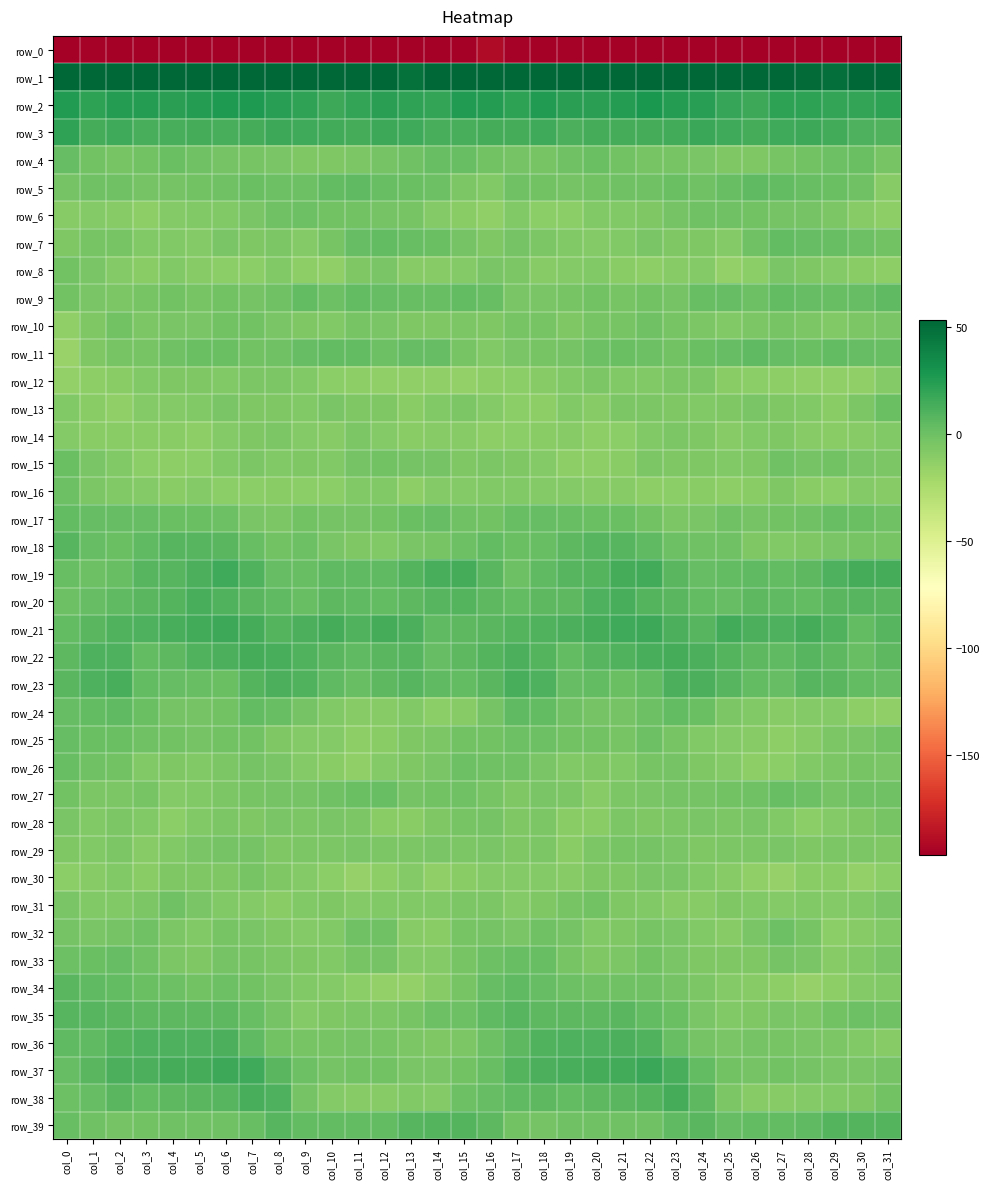

Is it true that row_23 equals 3.0 at col_31?

True